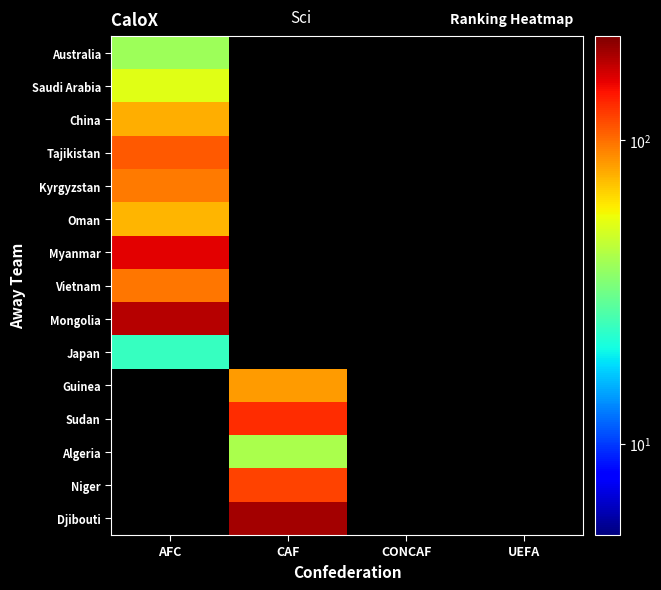

True or false: Guinea has a value of 122.2 at CAF.

False